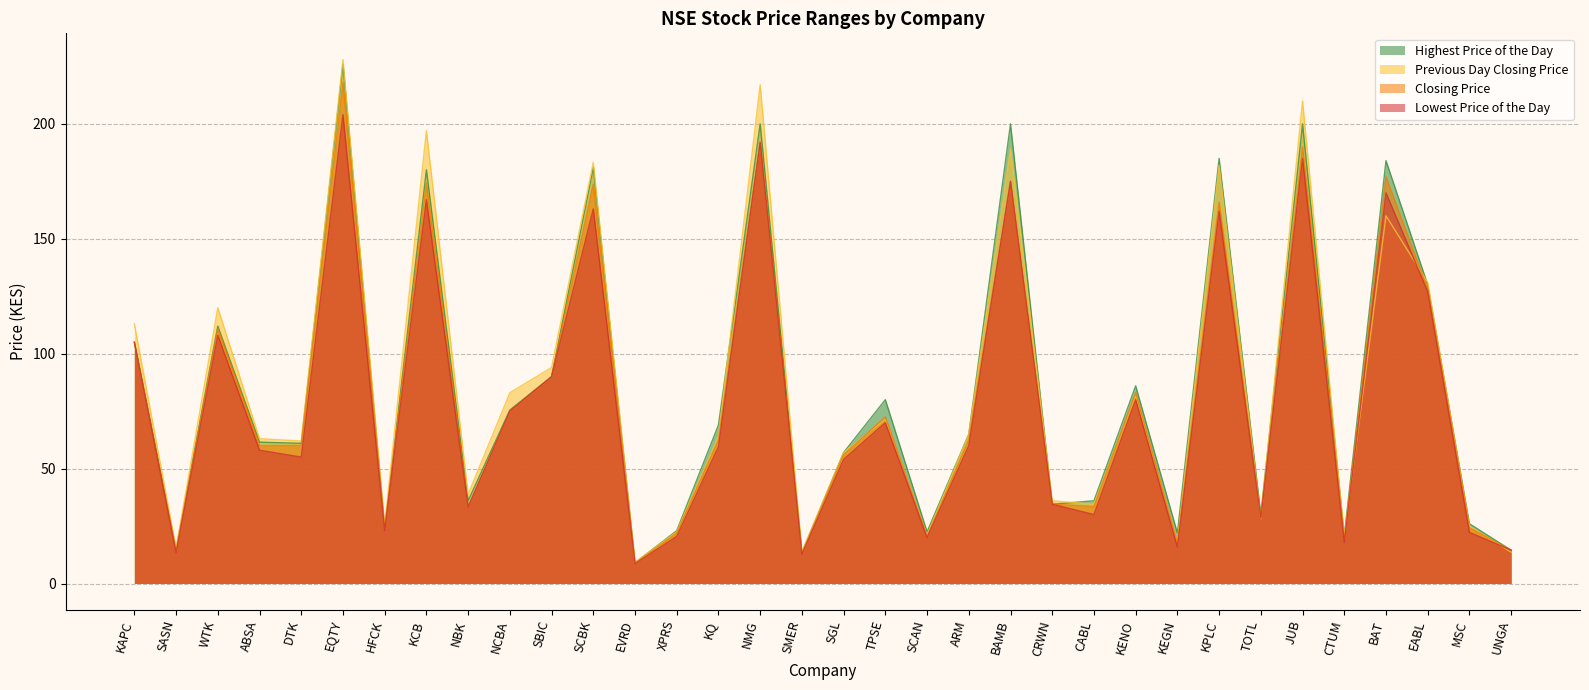

Reading left to right, what are all the values shown in this chart?

Lowest Price of the Day: 105.0	13.3	108.0	58.0	55.0	204.0	23.0	167.0	33.2	75.0	90.0	163.0	8.6	20.5	59.5	192.0	12.7	54.0	70.0	20.0	60.0	175.0	34.5	30.0	80.0	15.8	162.0	28.5	185.0	17.9	170.0	127.0	22.2	14.5
Closing Price: 105.0	13.9	111.0	60.0	60.0	218.0	23.8	174.0	33.5	75.0	90.0	173.8	8.8	22.0	62.5	192.0	12.9	56.0	72.5	20.5	62.5	175.0	34.5	33.5	83.0	17.6	166.0	28.8	190.0	18.9	177.0	128.0	24.2	14.5
Previous Day Closing Price: 113.0	15.3	120.0	63.0	62.0	228.0	25.5	197.0	38.8	83.0	94.0	183.2	9.3	22.5	64.0	217.0	13.7	57.0	71.5	21.0	65.0	189.0	36.0	34.5	82.0	17.9	182.0	28.2	210.0	20.5	160.0	131.0	25.0	13.7
Highest Price of the Day: 105.0	15.0	112.0	61.5	61.0	226.0	24.0	180.0	36.0	75.5	90.0	181.0	9.0	23.0	69.0	200.0	13.5	57.0	80.0	22.5	65.0	200.0	34.5	36.0	86.0	22.0	185.0	30.0	200.0	20.8	184.0	130.0	26.0	14.5